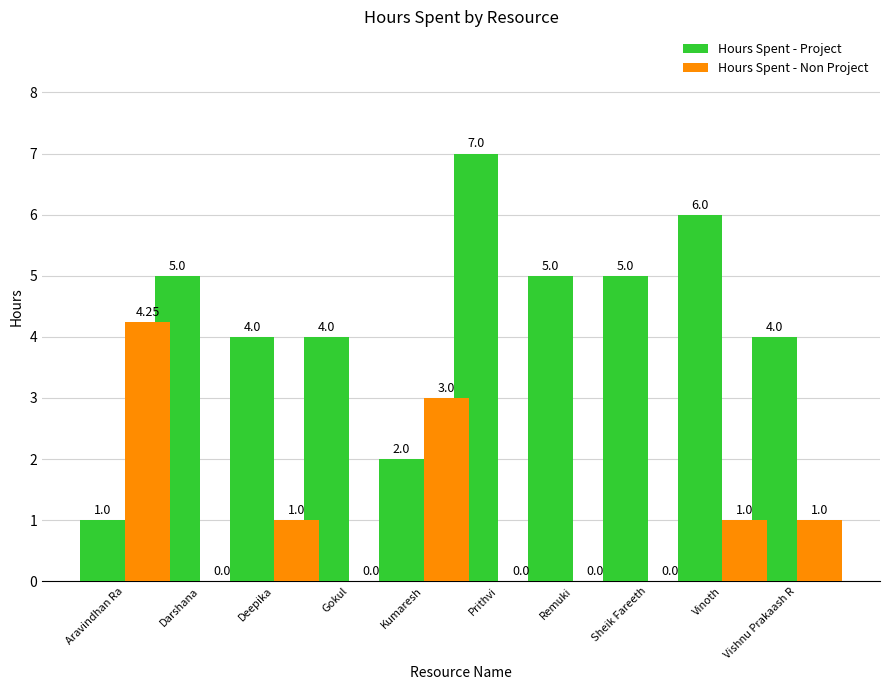

Which category has the highest value in the Hours Spent - Project series?

Prithvi